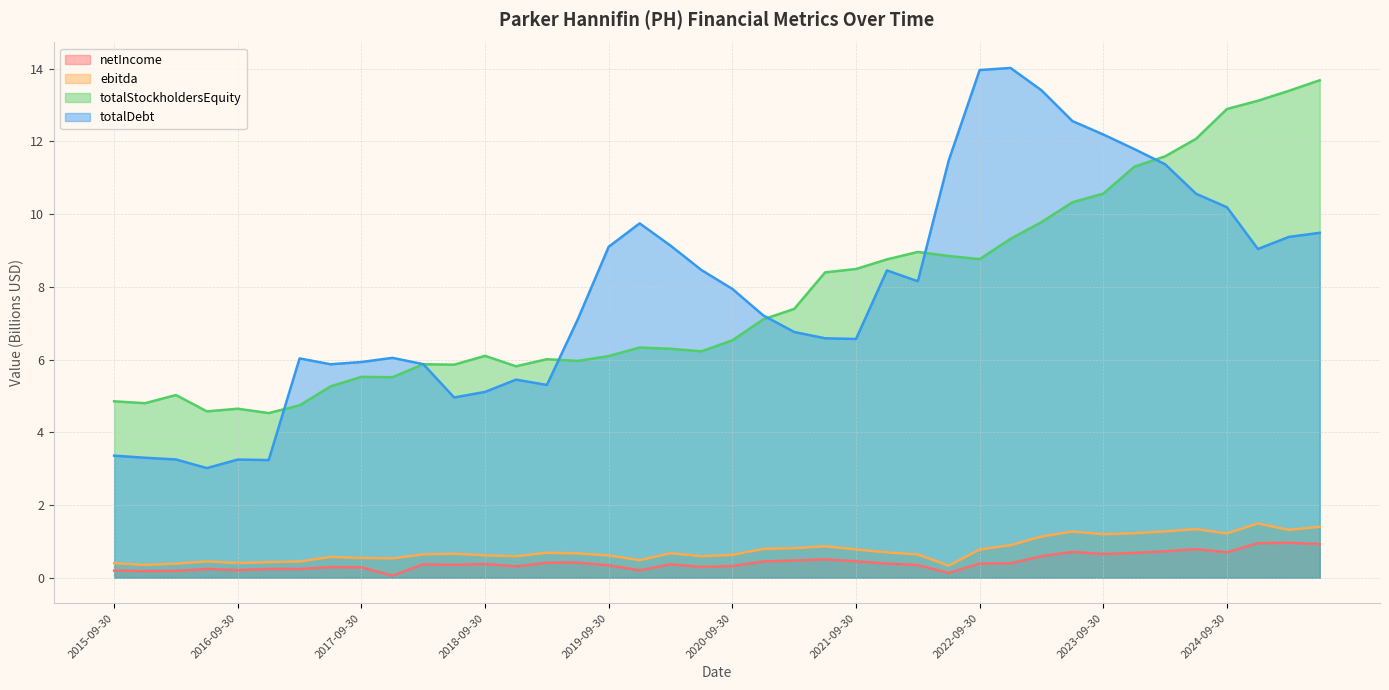

Which category has the lowest value across all series?

2017-12-31